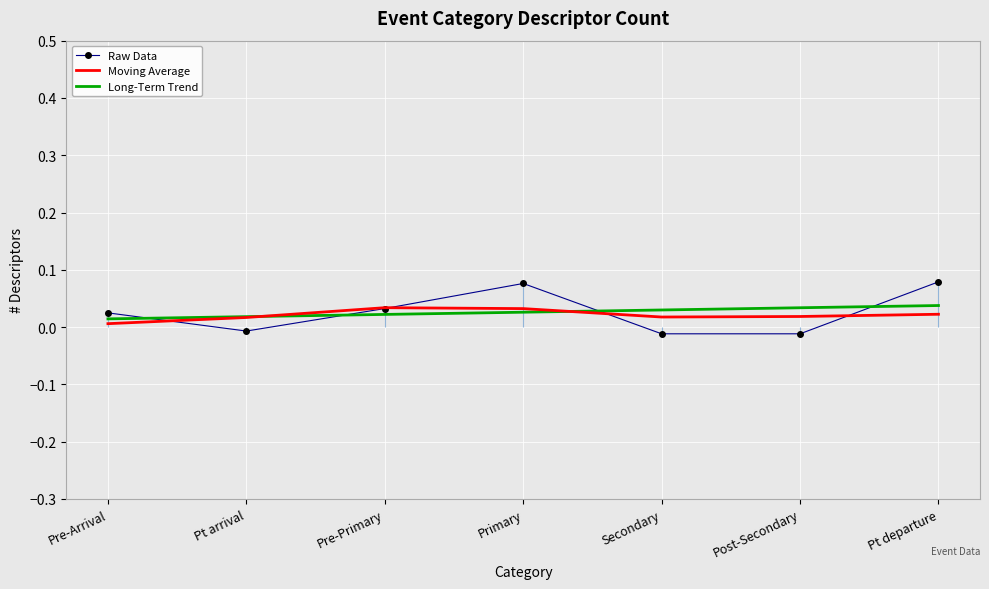

What is the sum of the Raw Data values at Primary and Pt arrival?

0.1